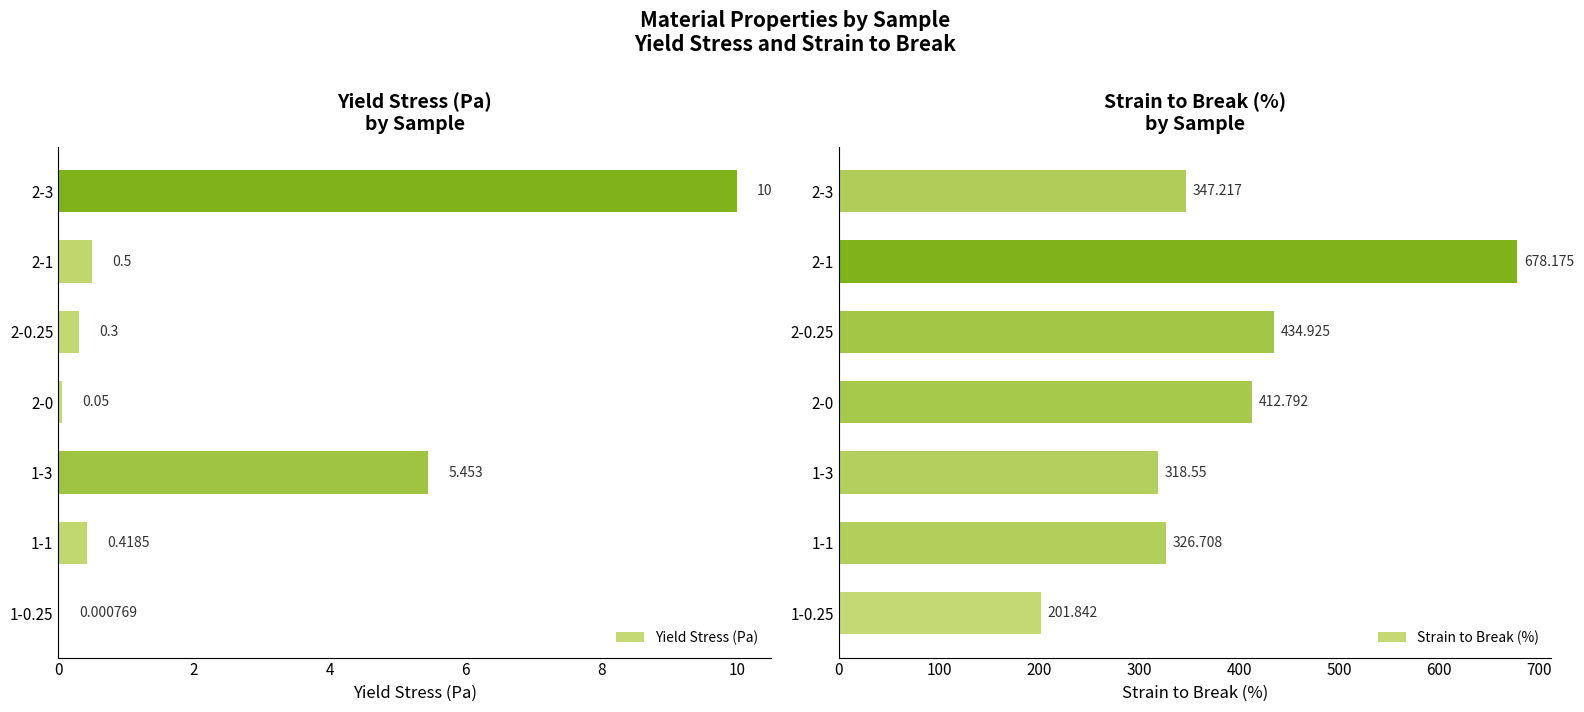

How many values in the Strain to Break (%) series are below 347?

3